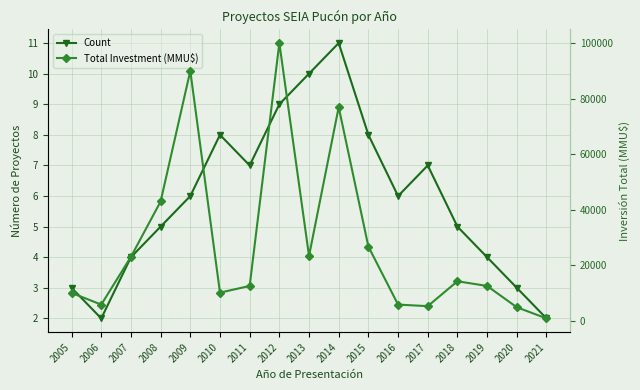

Which series changed the most between 2009 and 2011?

Total Investment (MMU$)